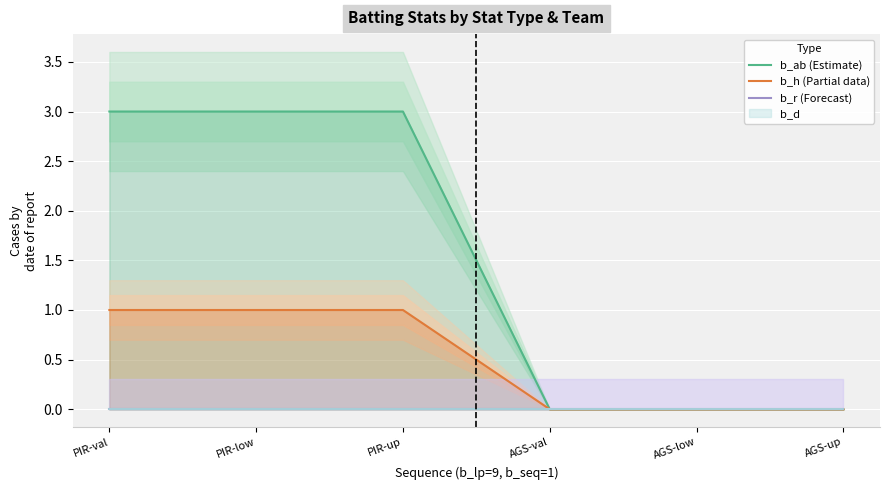

Does the chart display data point markers on the line(s)?

No